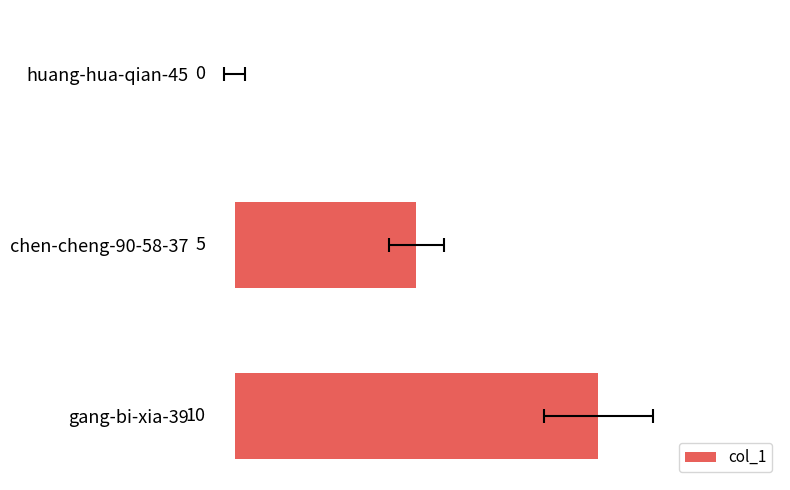

What is the sum of the values at gang-bi-xia-39 and huang-hua-qian-45?

10